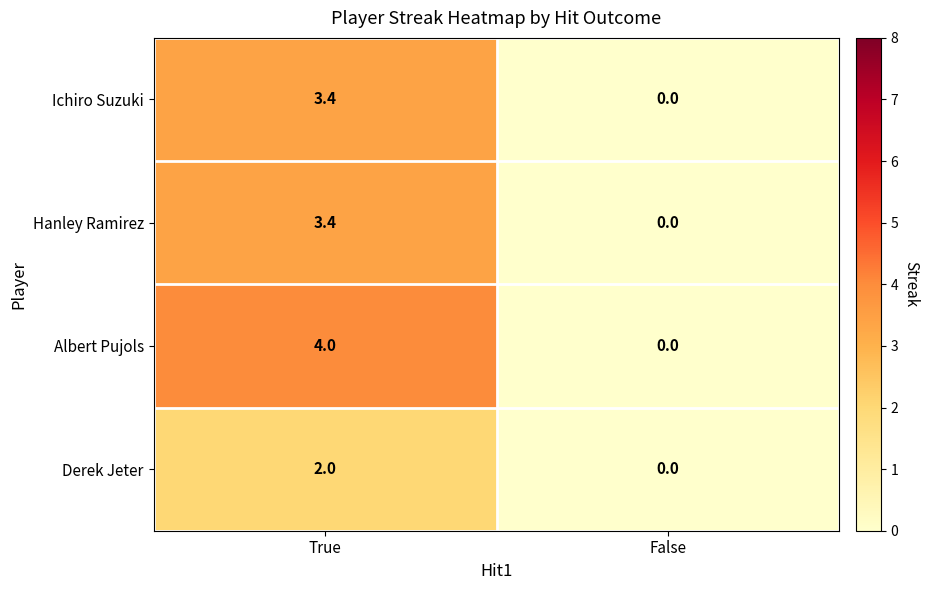

The Ichiro Suzuki series shows 3.4 at True. True or false?

True